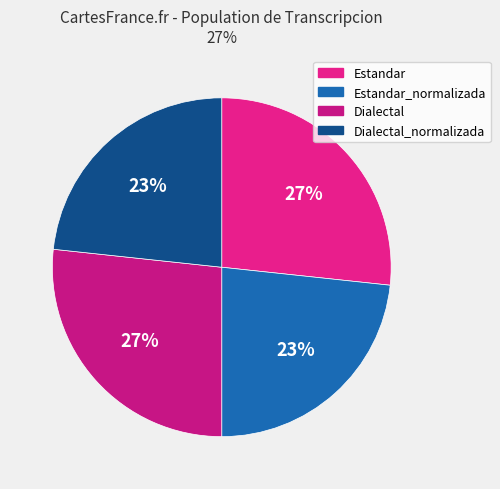

Count the number of slices in the pie.

4